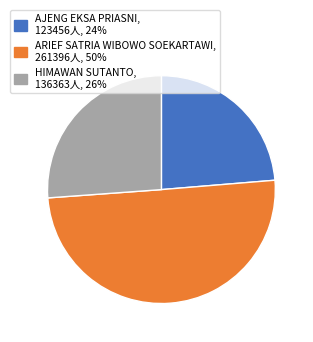

What is the smallest slice in the pie chart?

AJENG EKSA PRIASNI